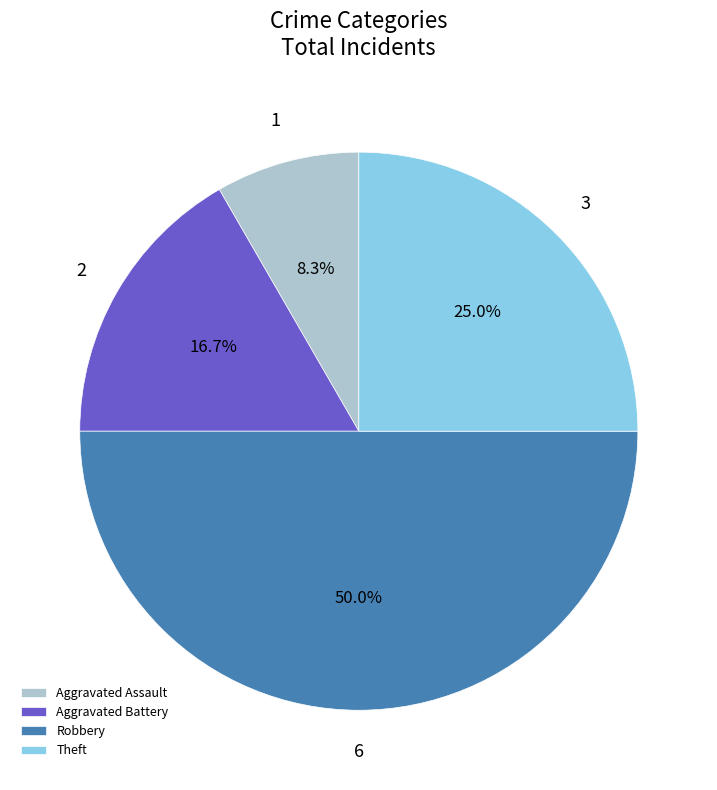

Does Aggravated Assault represent more than half of the total?

No